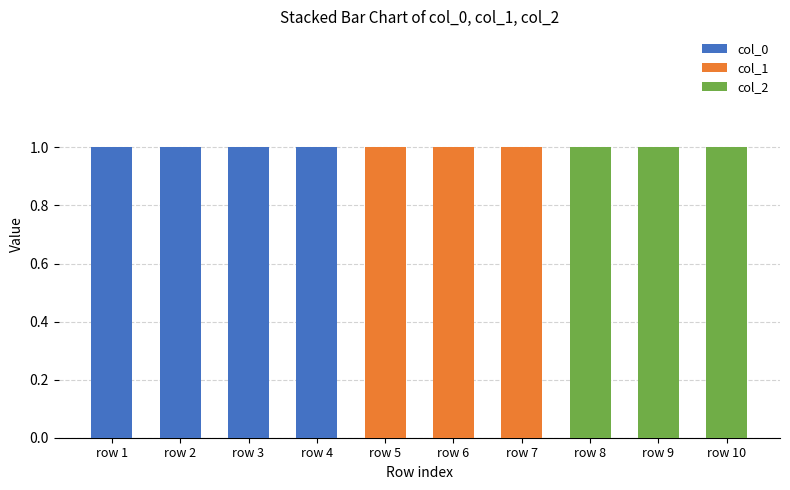

The col_0 series shows 0 at row 1. True or false?

False